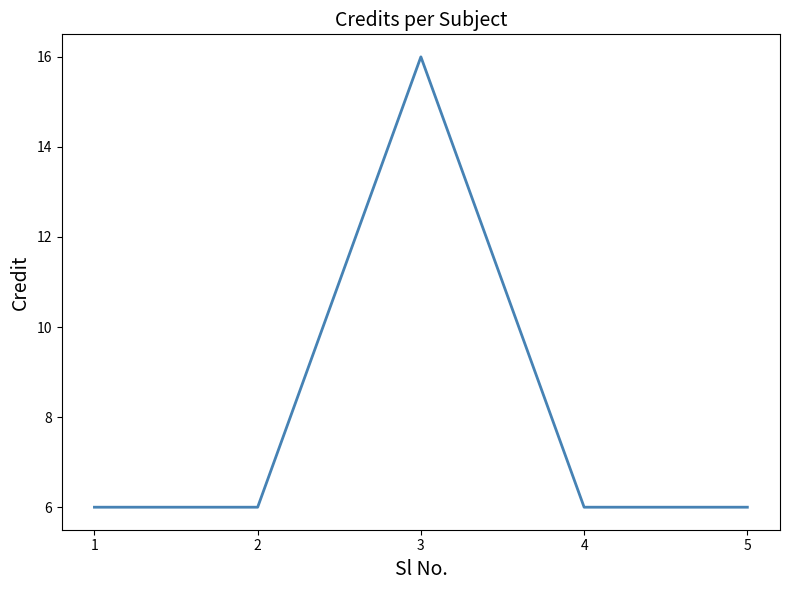

What is the approximate value at 1, to the nearest 5?

5